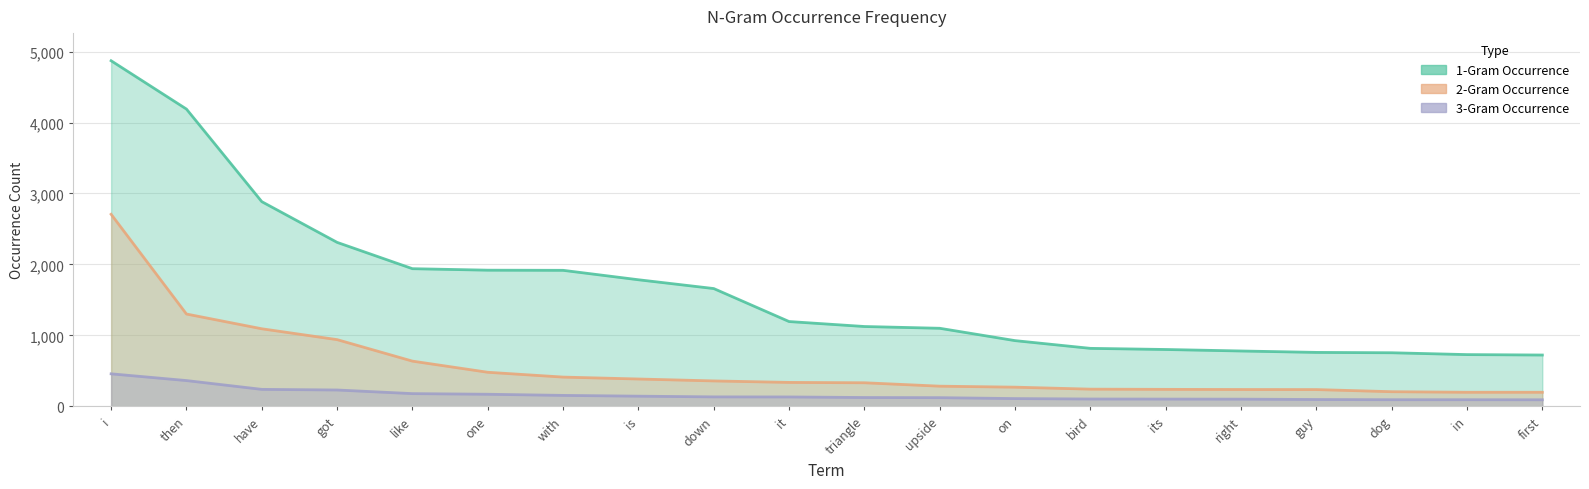

The 1-Gram Occurrence series shows 1127 at dog. True or false?

False